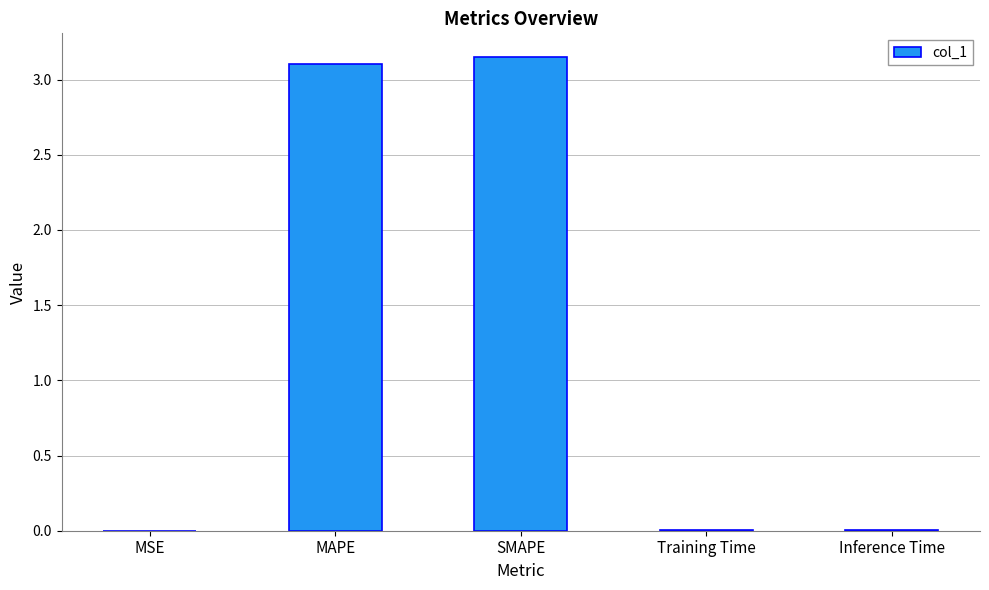

Between MAPE and Training Time, which is larger?

MAPE